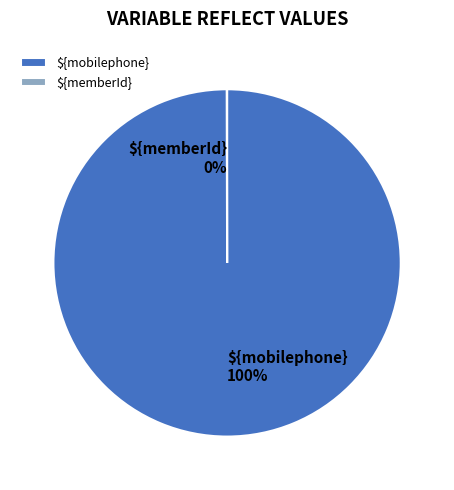

What is the majority slice?

${mobilephone}